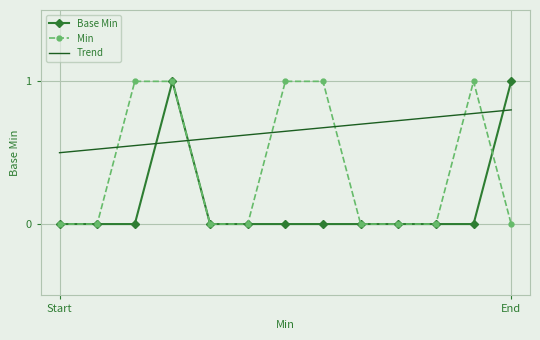

What is the sum of all values?

2